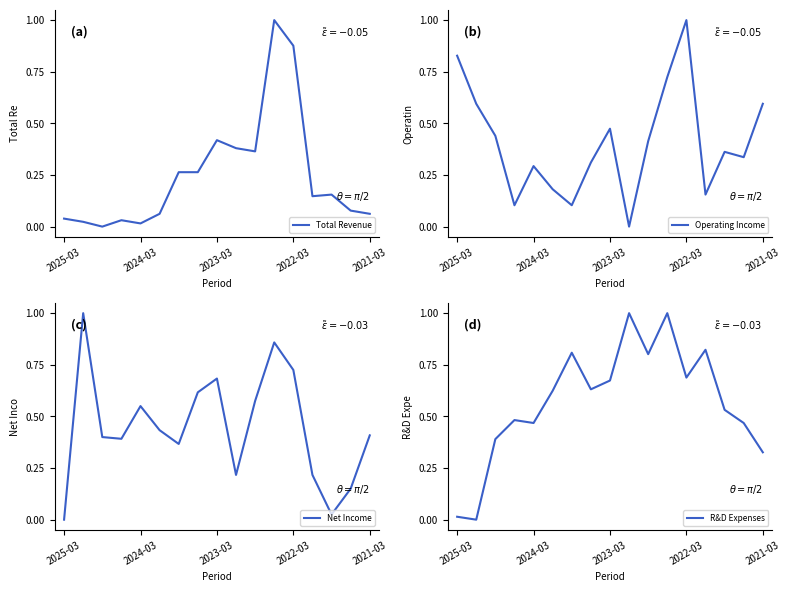

Is it true that Total Revenue equals 1.2 at 2022-03?

False